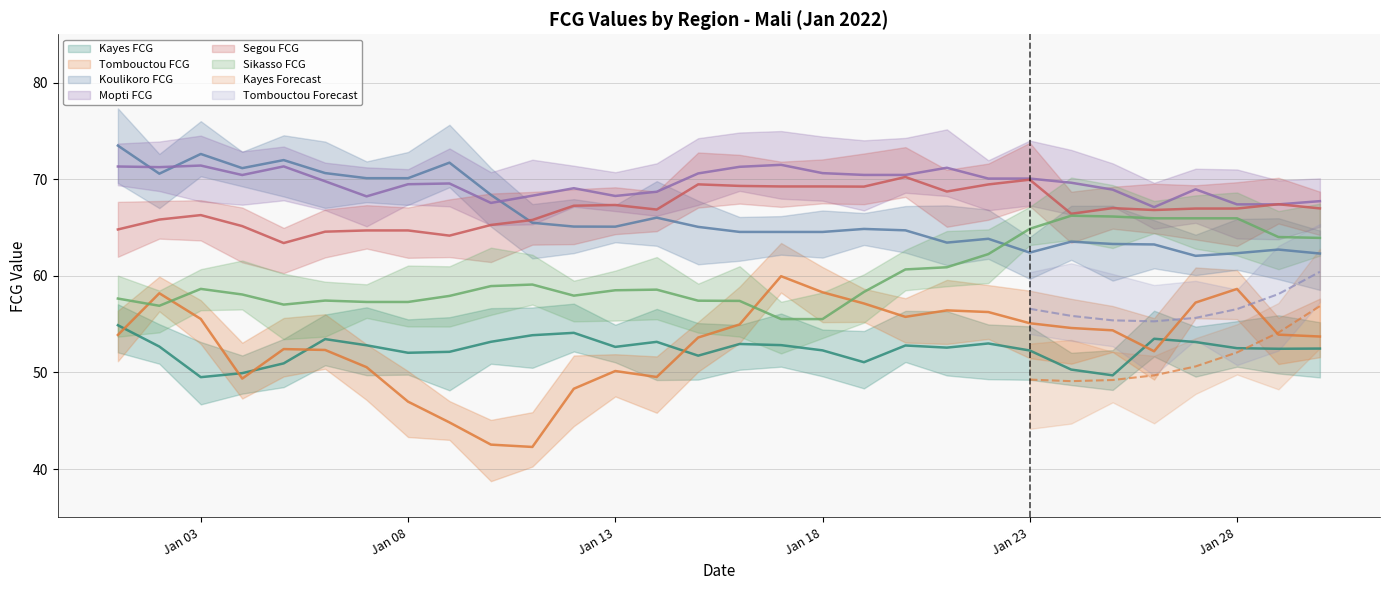

What is the value of the Mopti FCG point at the 14th from the left?

68.7